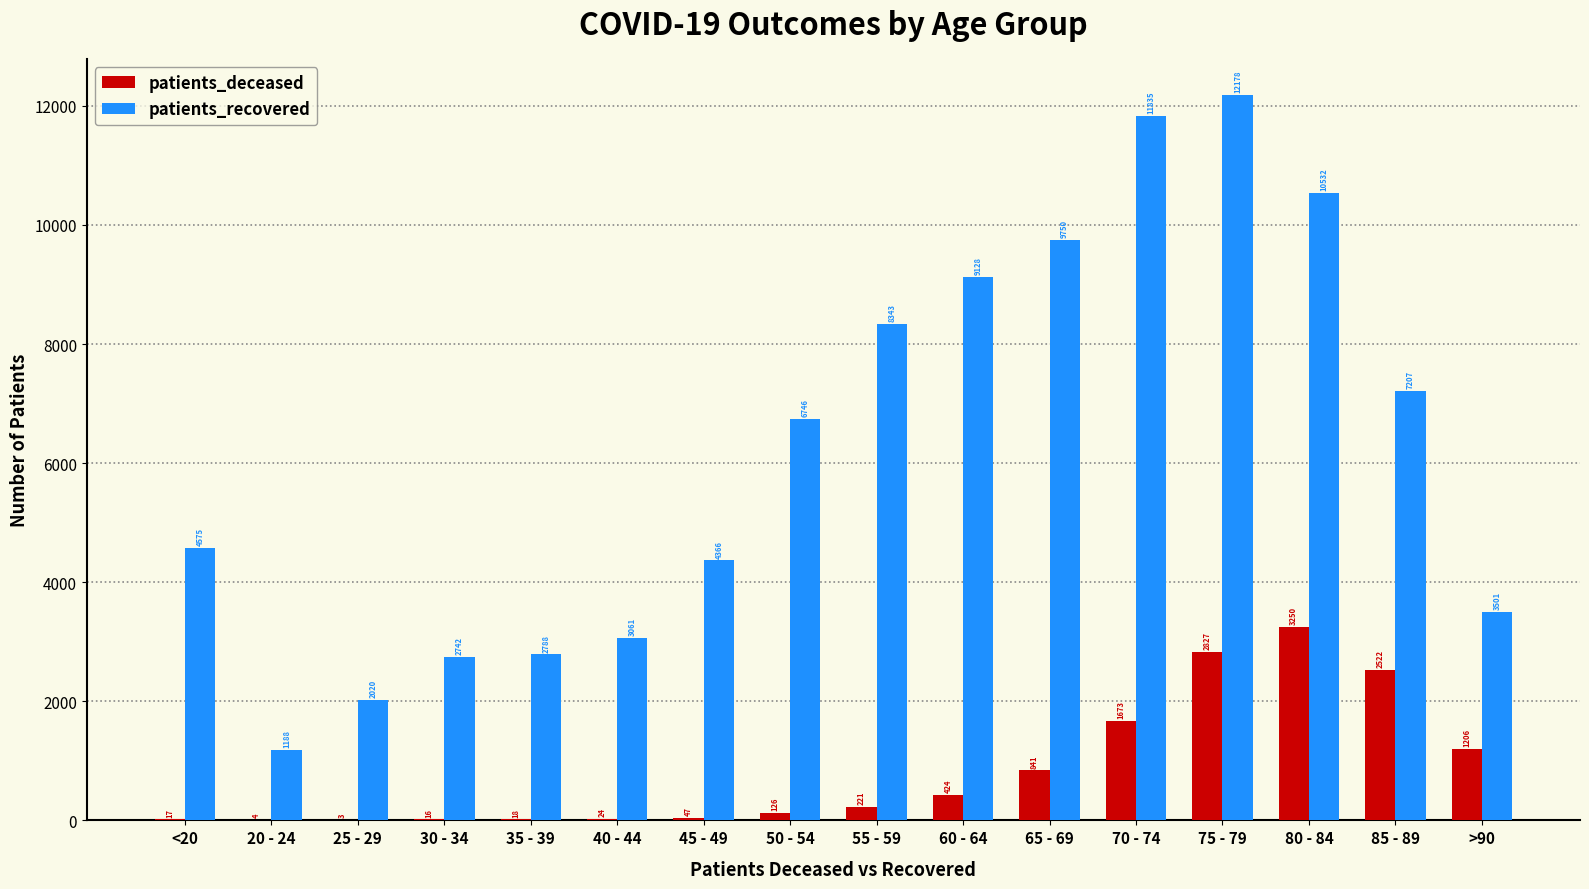

Which category has the highest value in the patients_deceased series?

80 - 84